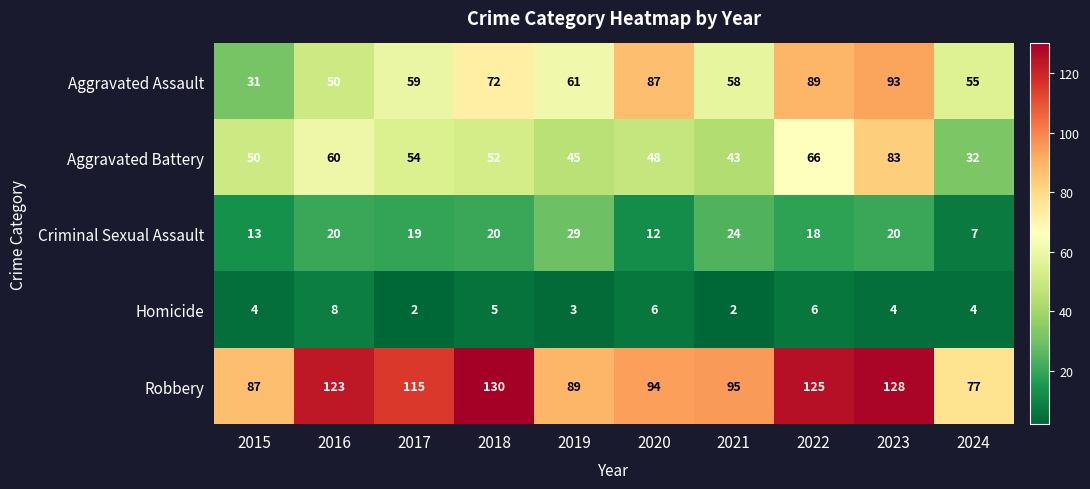

What is the average value of the Homicide series?

4